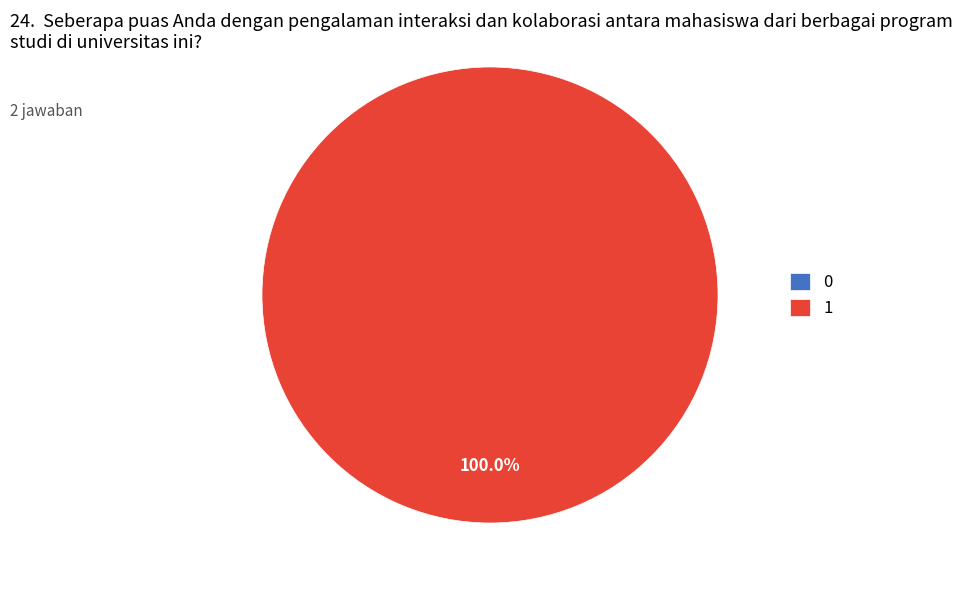

Between 0 and 1, which is larger?

1